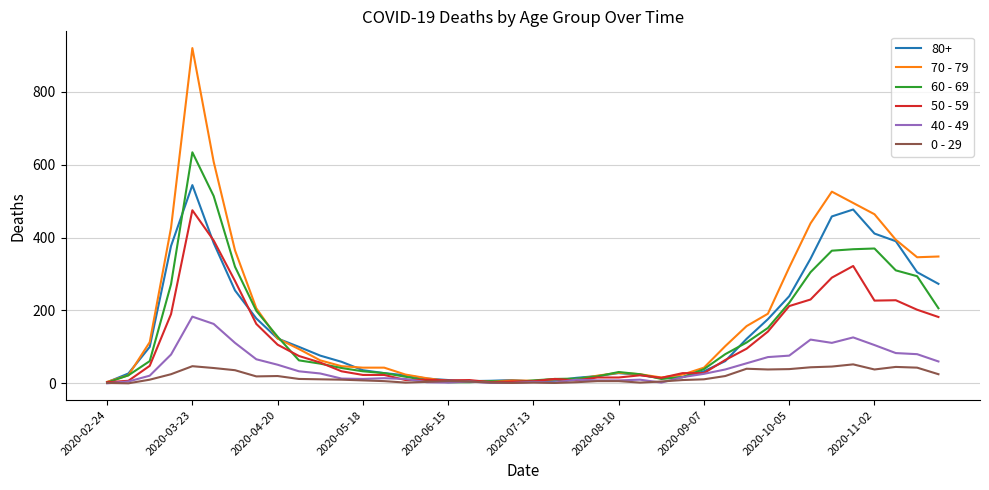

Which series has the widest spread of values?

70 - 79